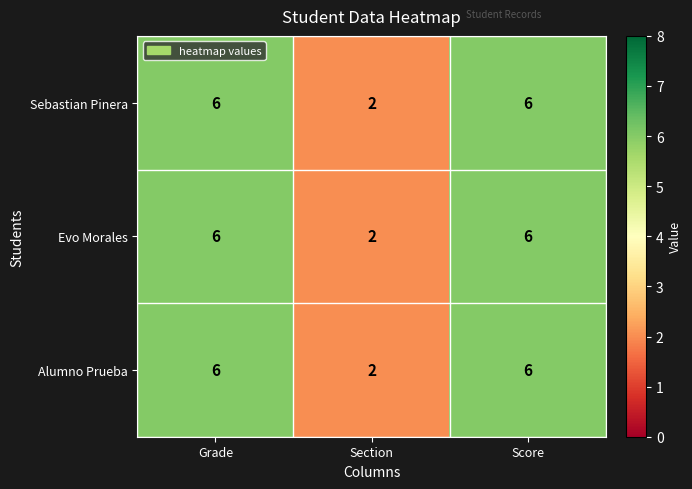

Is the value of Alumno Prueba at Section greater than the value of Sebastian Pinera at Grade?

No